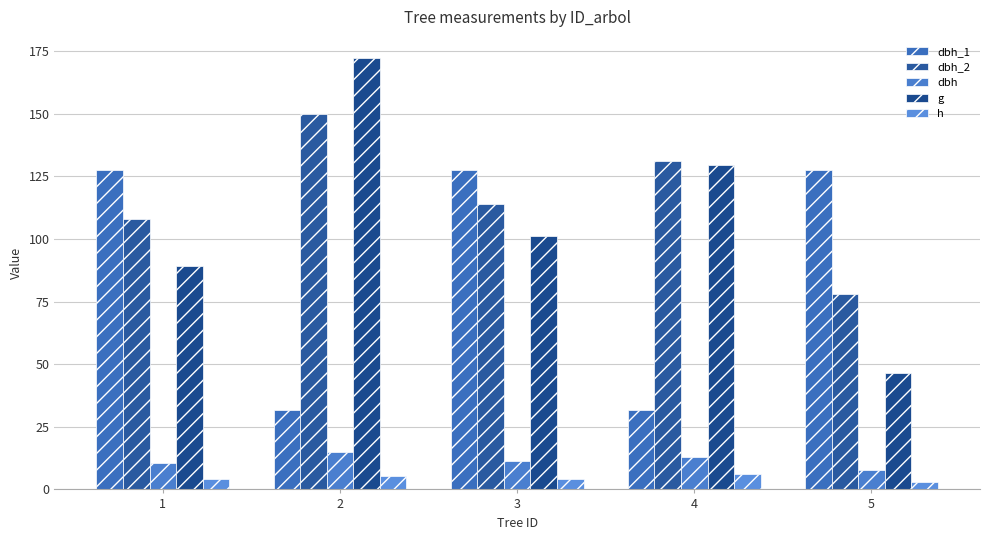

Which series has the largest total across all categories?

dbh_2